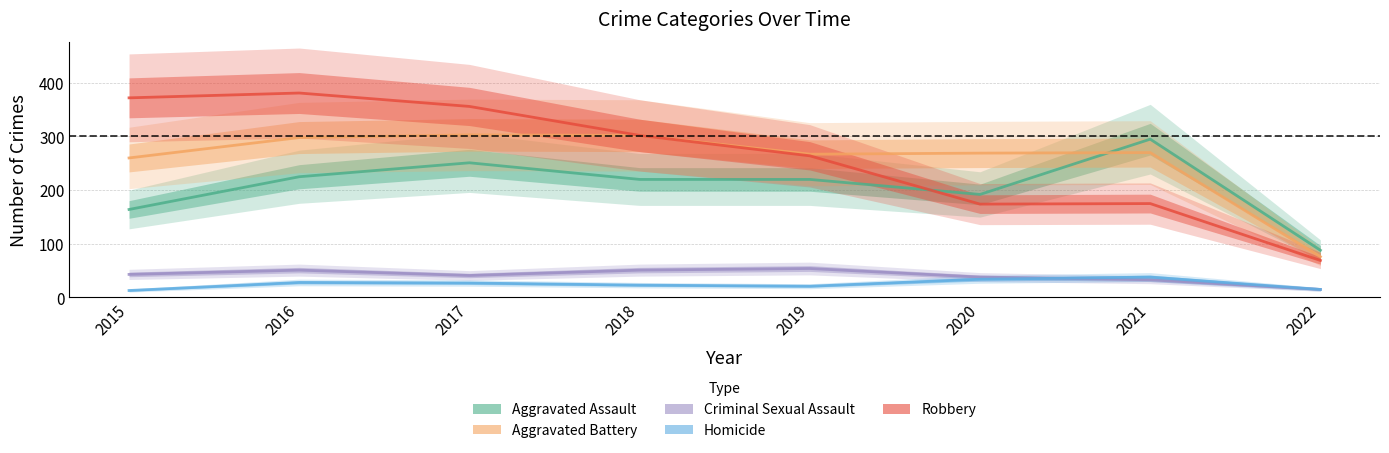

Which label corresponds to the smallest value in the chart?

2015